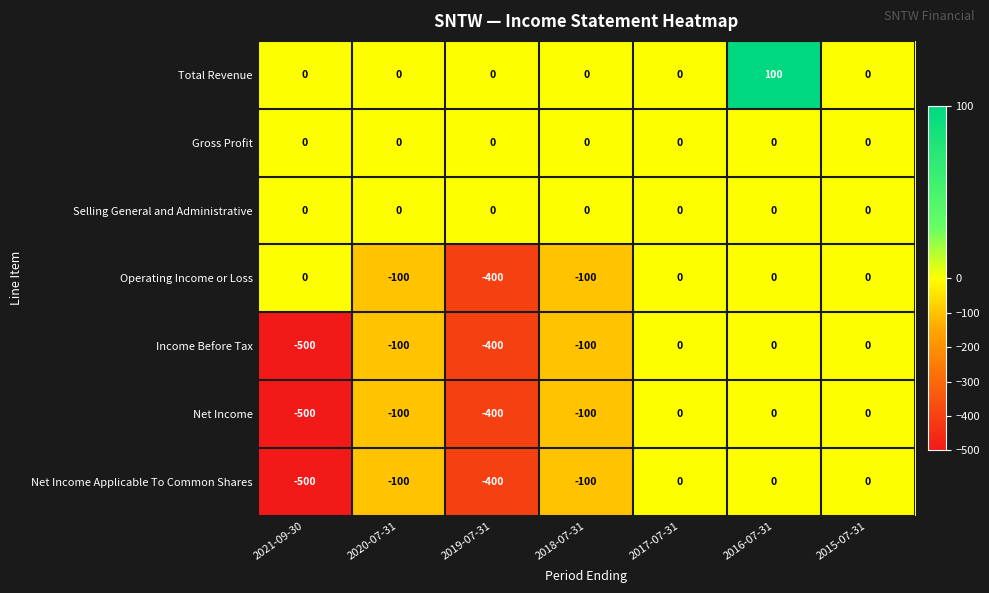

The Income Before Tax series shows 0 at 2015-07-31. True or false?

True